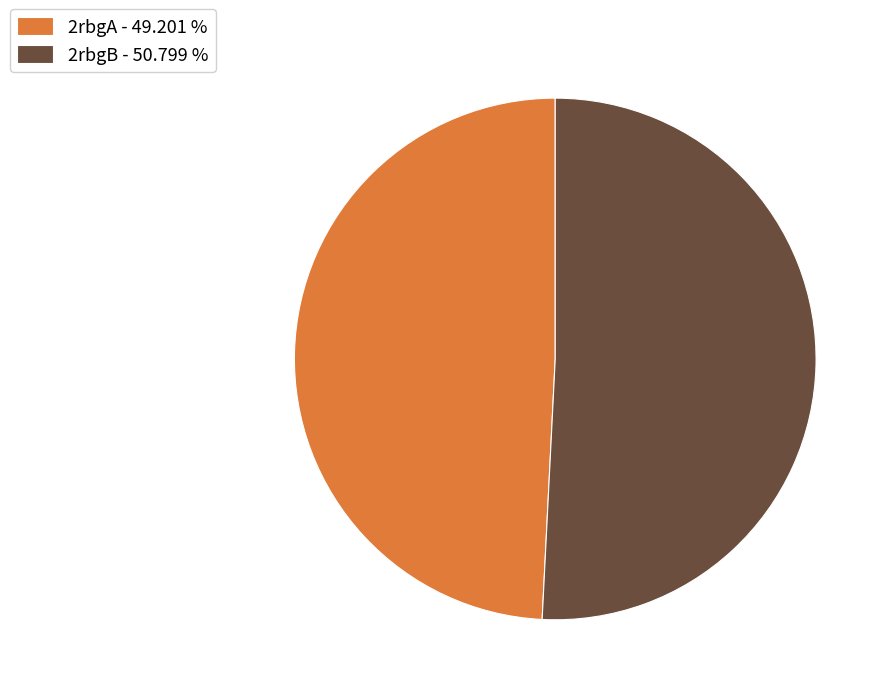

Is there any slice that represents more than half of the pie?

Yes